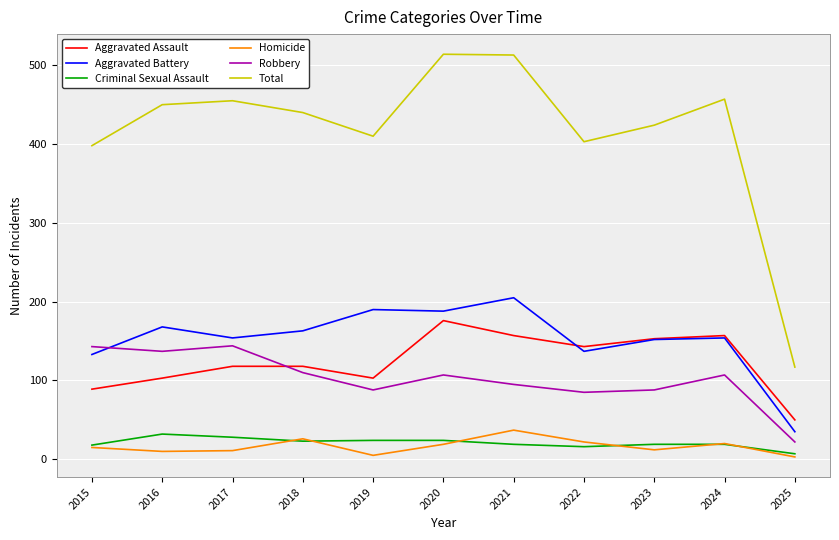

True or false: Criminal Sexual Assault has a value of 24 at 2020.

True